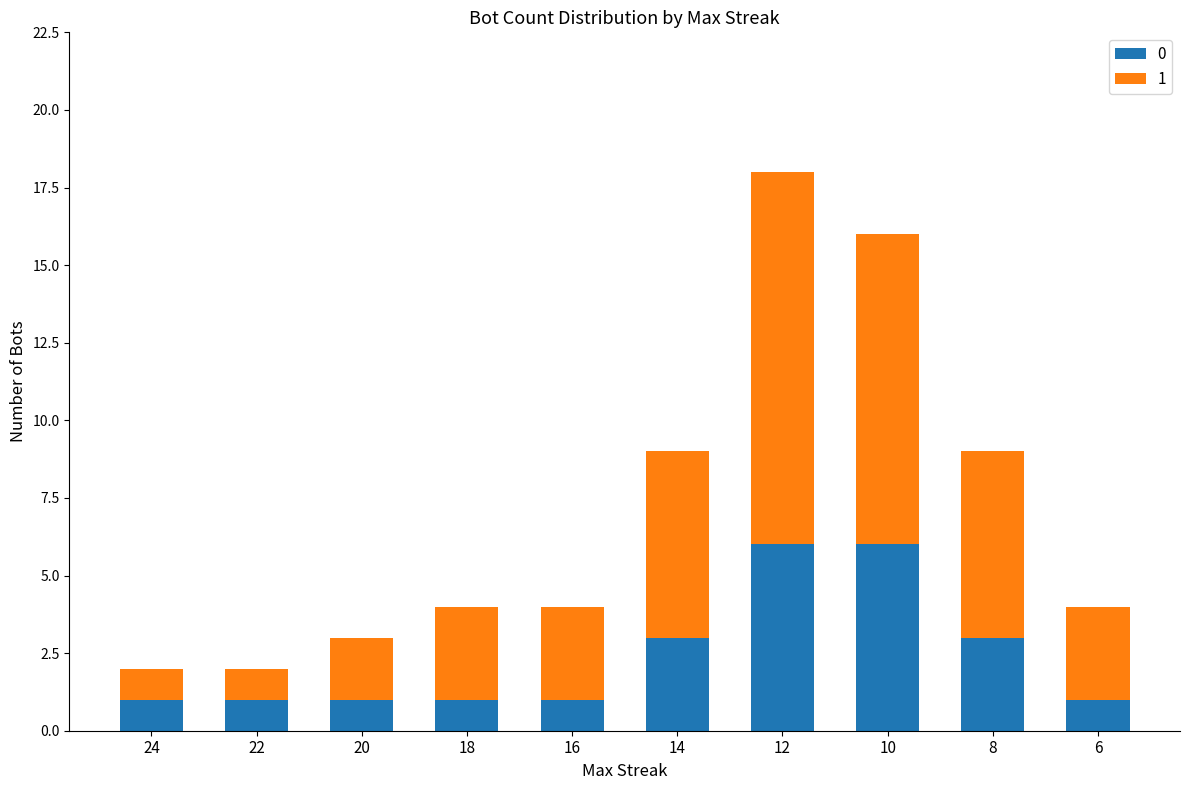

Reading left to right, transcribe the values for 0.

1	1	1	1	1	3	6	6	3	1